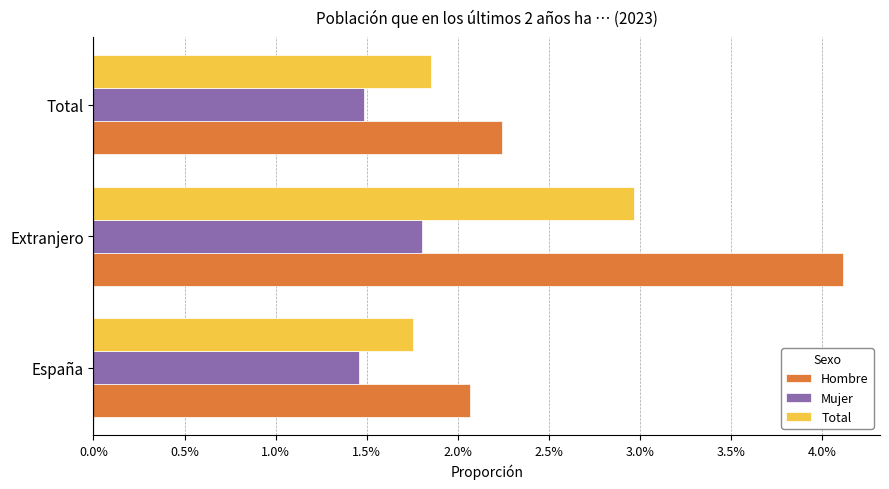

At how many categories does at least one series exceed 0?

3